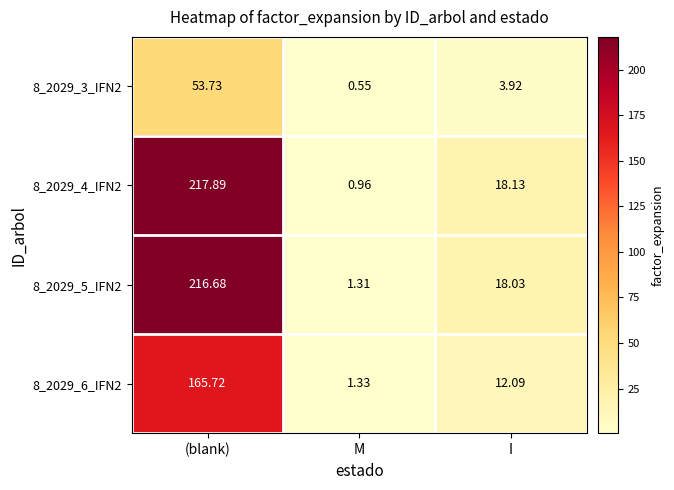

At how many categories does at least one series exceed 24?

1